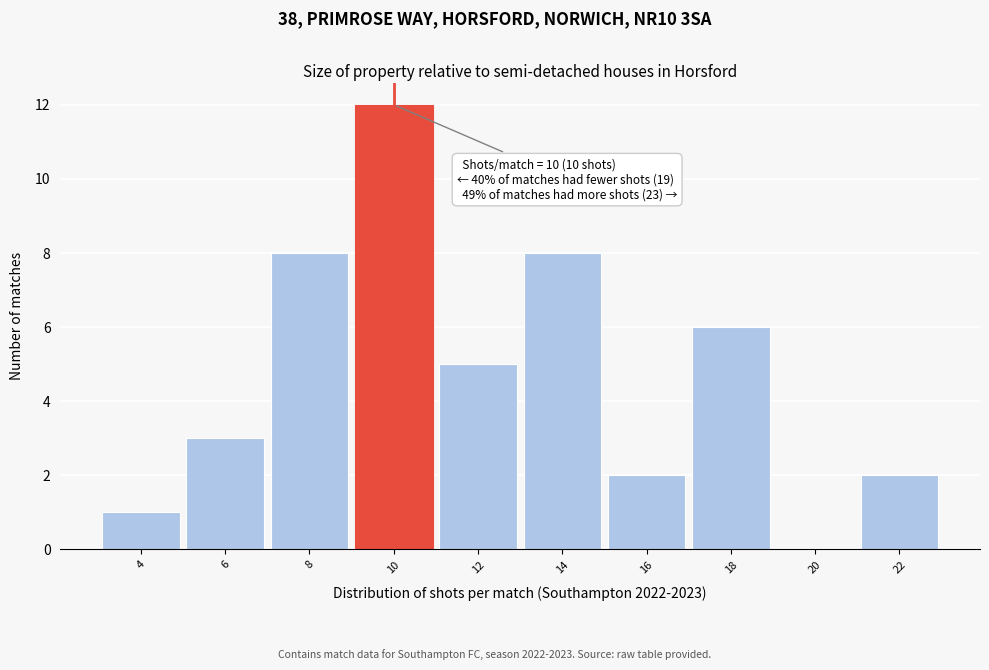

Over which range of the x-axis is the bar tallest?

9 to 11